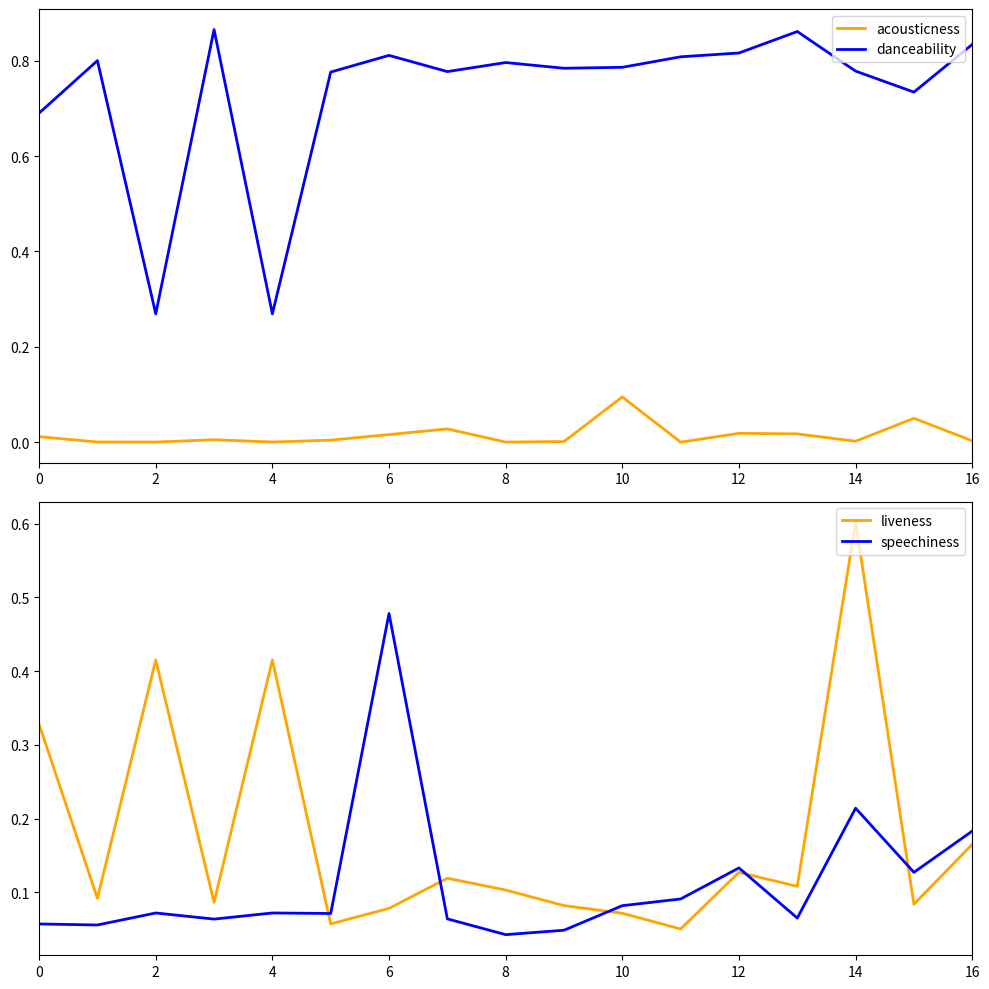

What is the average value of the danceability series?

0.7